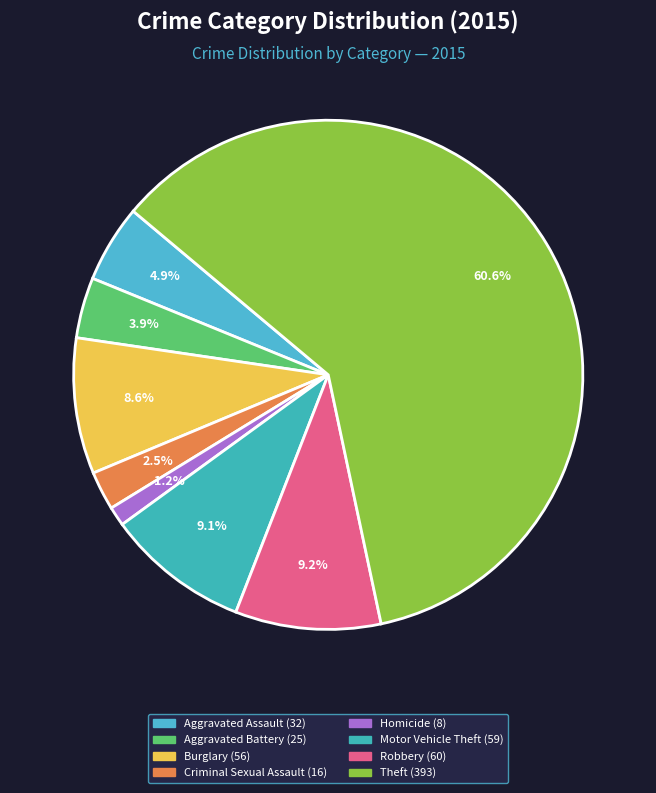

Is the sum of Aggravated Assault and Theft greater than half?

Yes